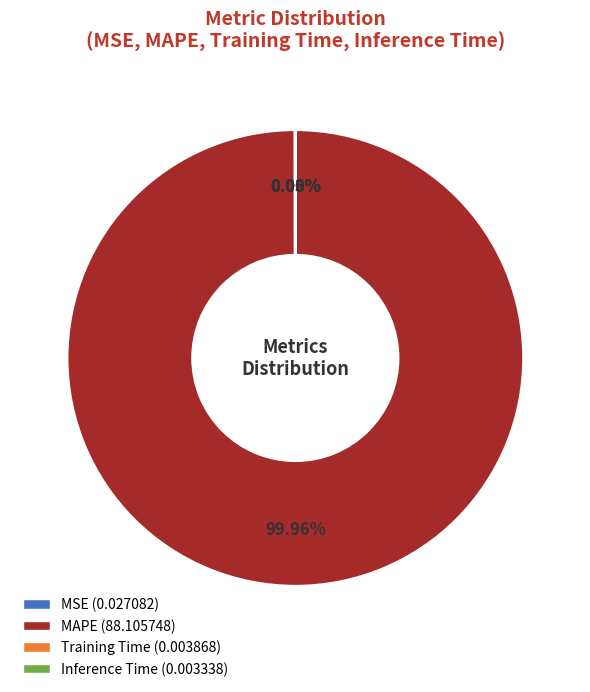

Is there any slice that represents more than half of the pie?

Yes